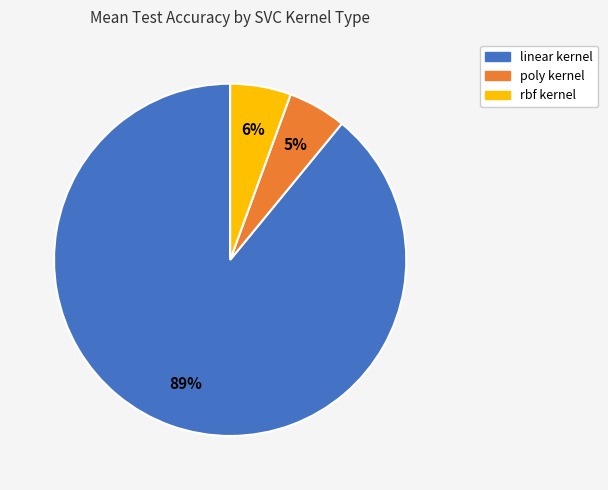

Do poly and linear together represent more than half of the pie?

Yes